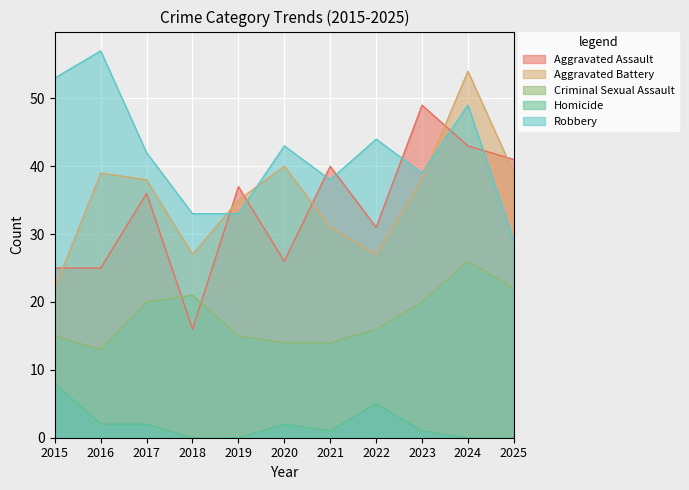

Which series changed the most between 2021 and 2025?

Robbery